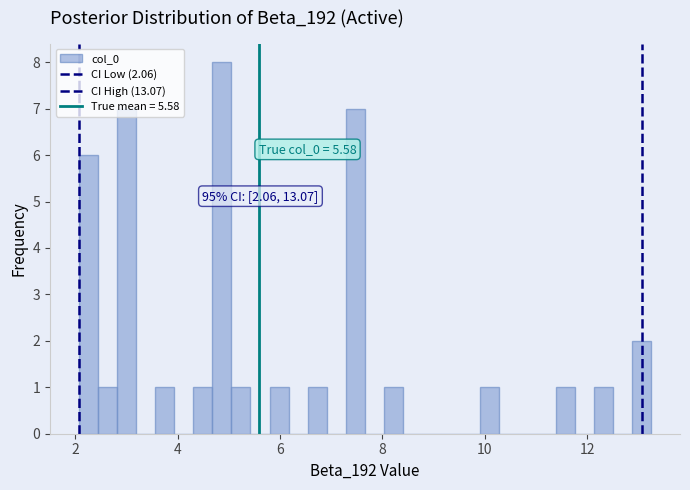

Around what value on the x-axis is the tallest bar? Give the approximate position of its centre, as read against the axis.

4.8